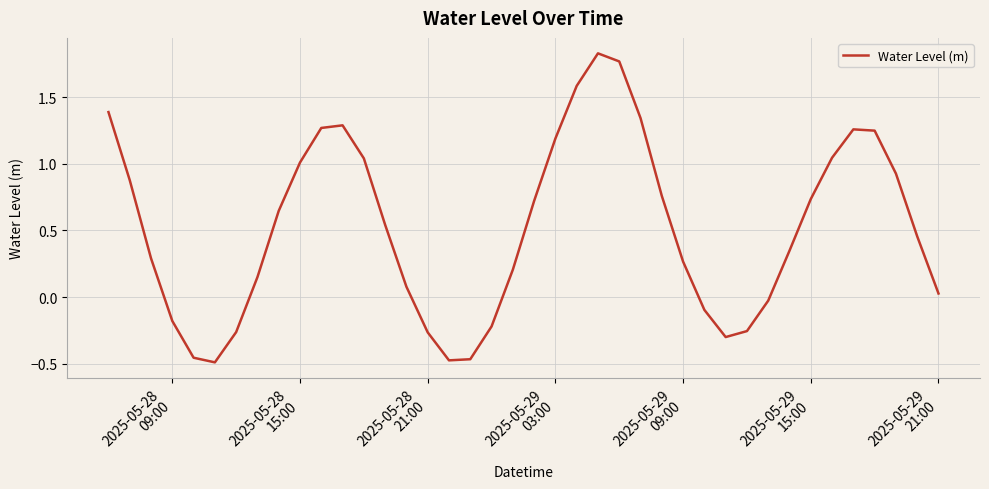

What is the difference between the maximum and minimum values?

2.3